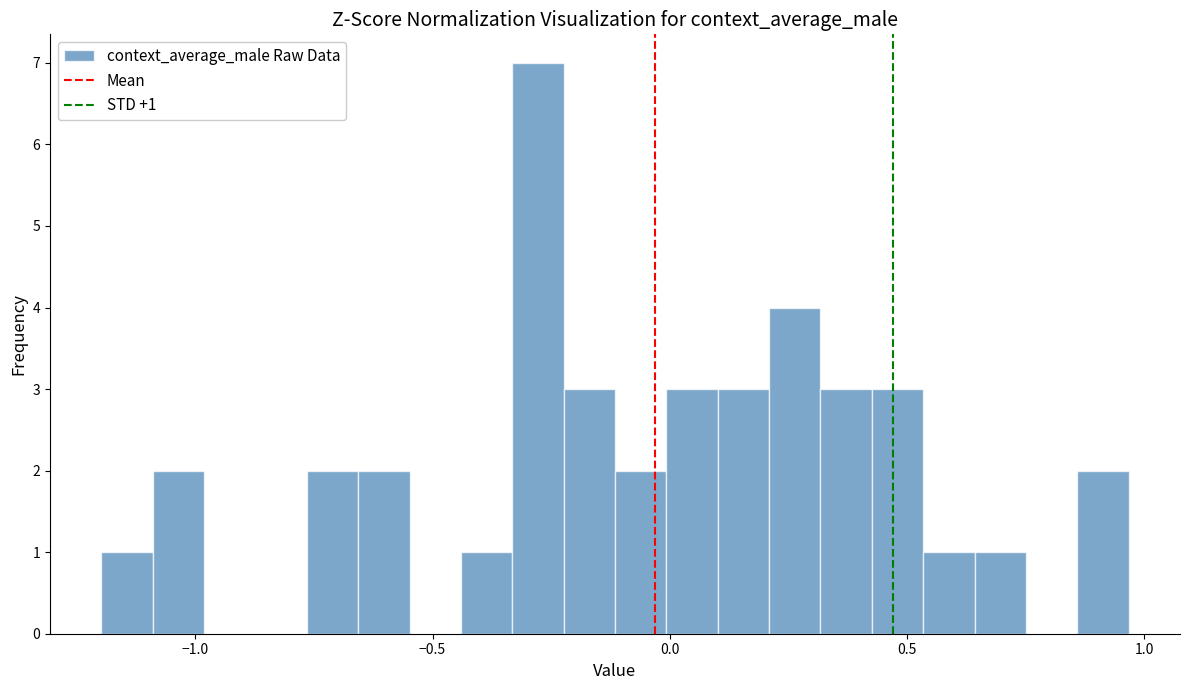

Read against the x-axis, roughly where is the centre of the tallest bar?

-0.30